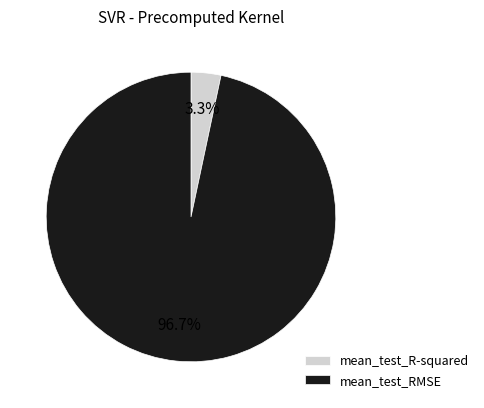

Which slice is the largest?

mean_test_RMSE